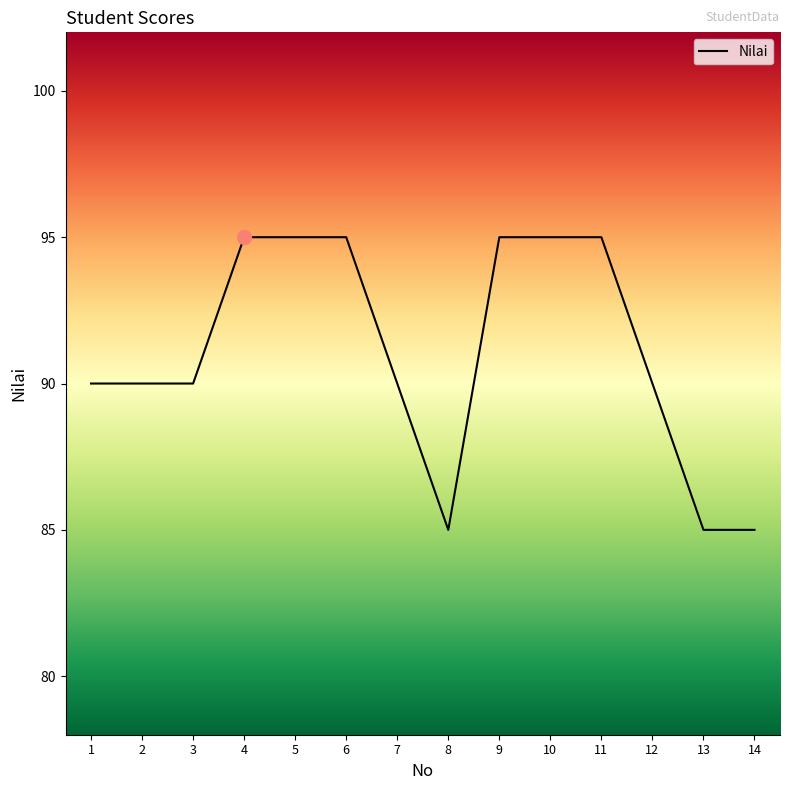

What is the difference between the values at 10 and 13?

10